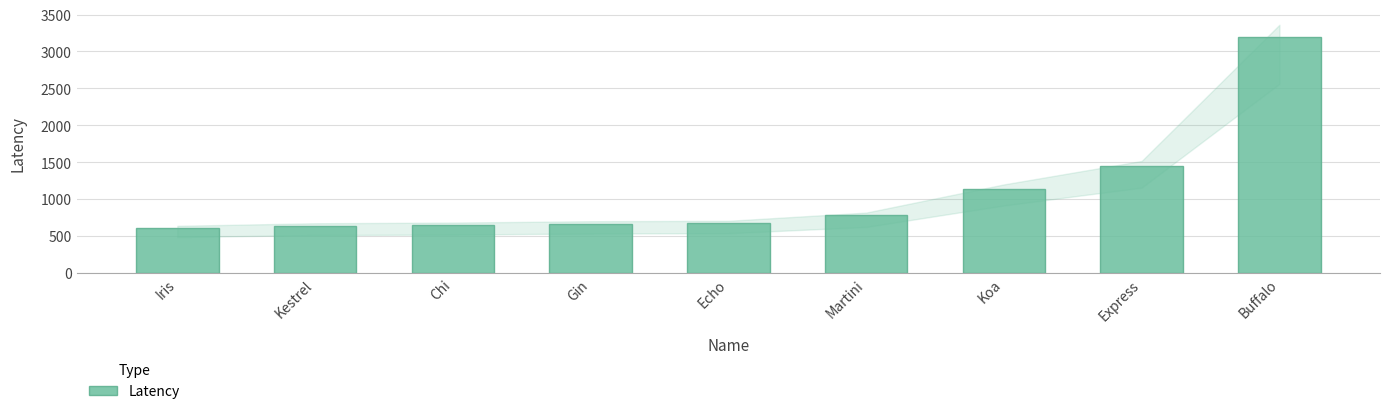

What is the greatest value displayed?

3202.0